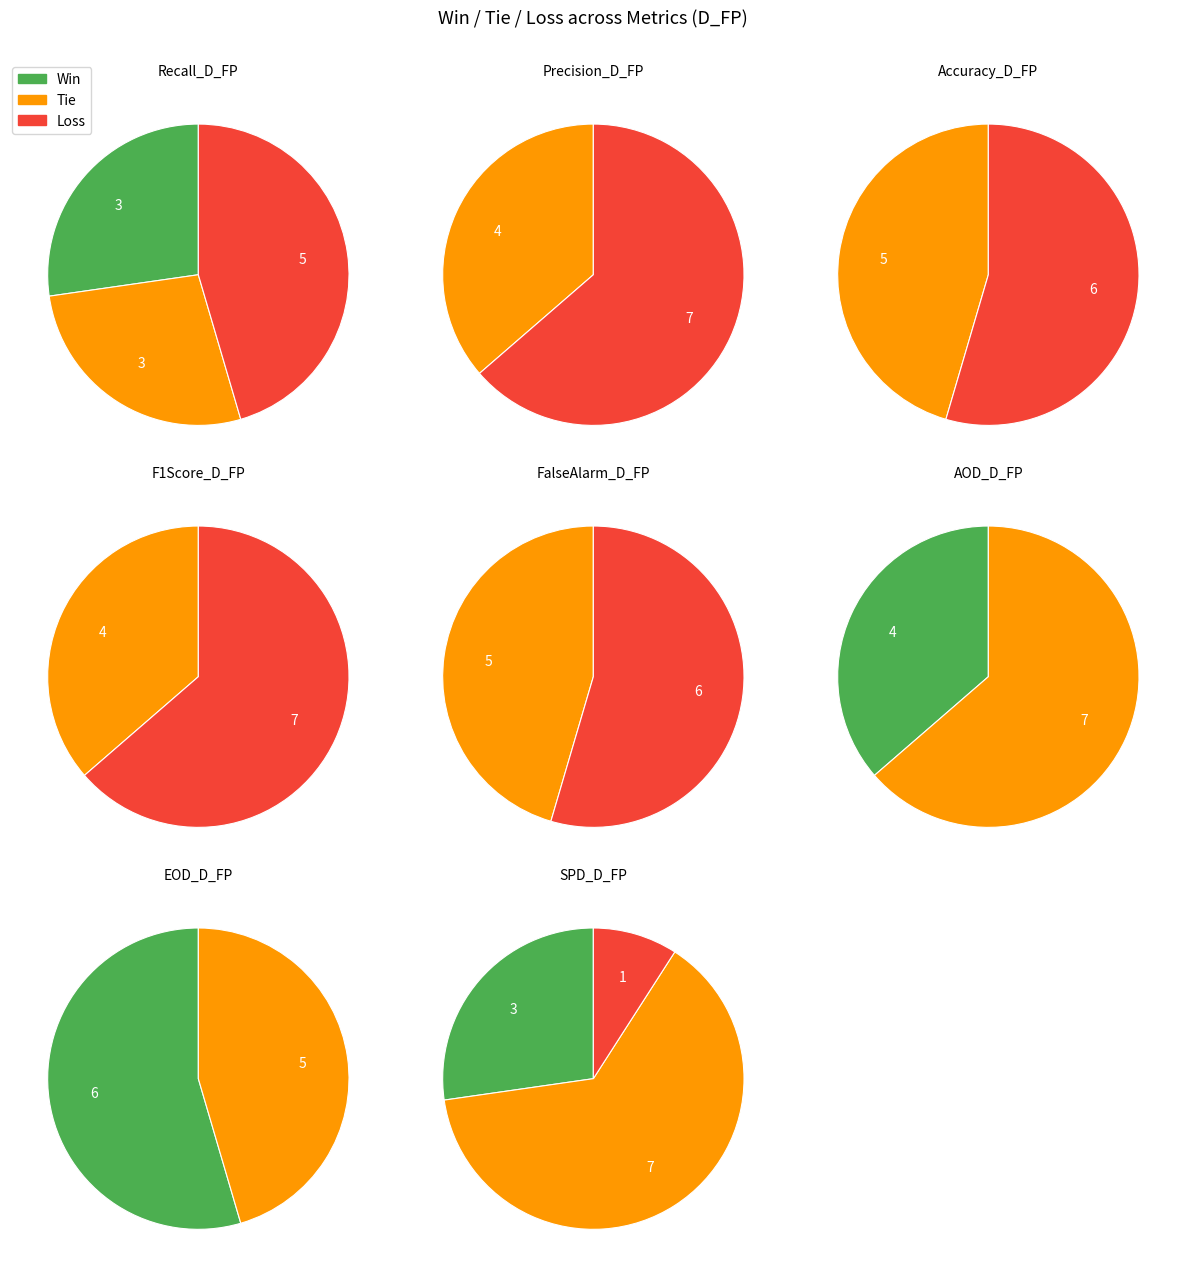

Between FalseAlarm_D_FP and AOD_D_FP, which series saw the biggest shift?

Loss